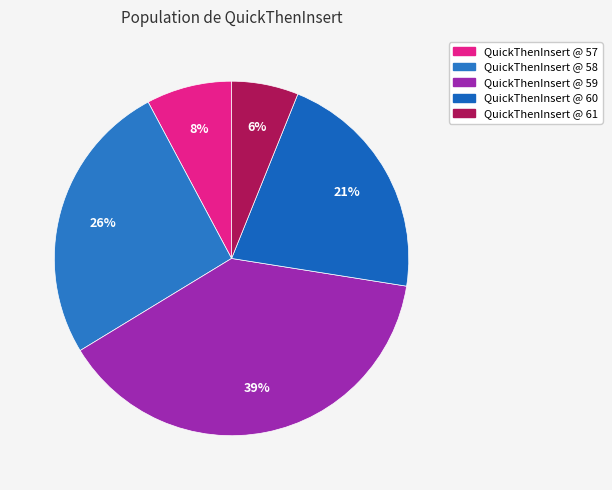

How many slices are in this pie chart?

5